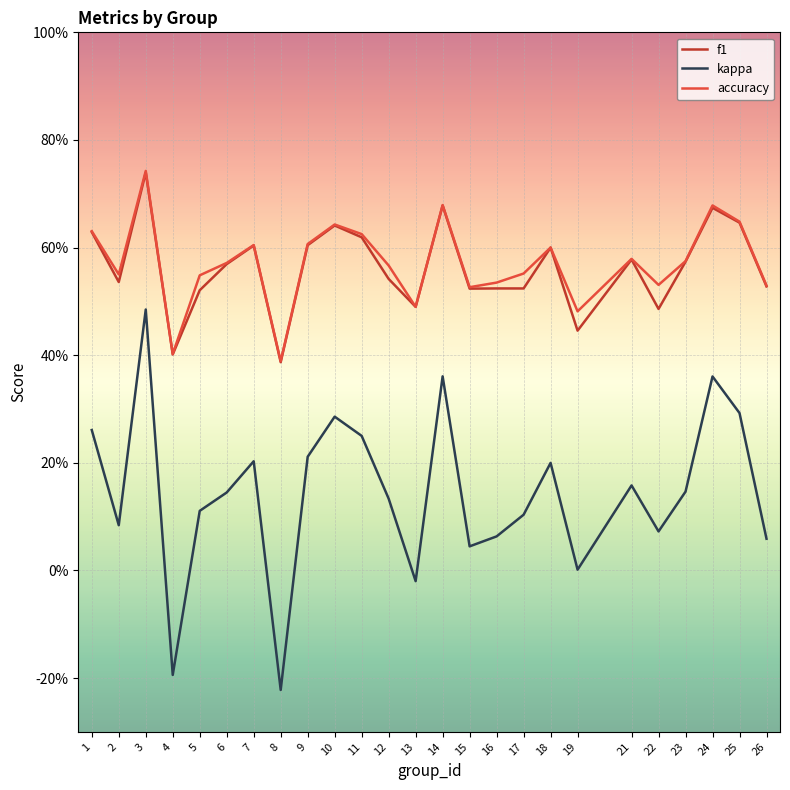

True or false: f1 has a value of 0.4 at 24.

False